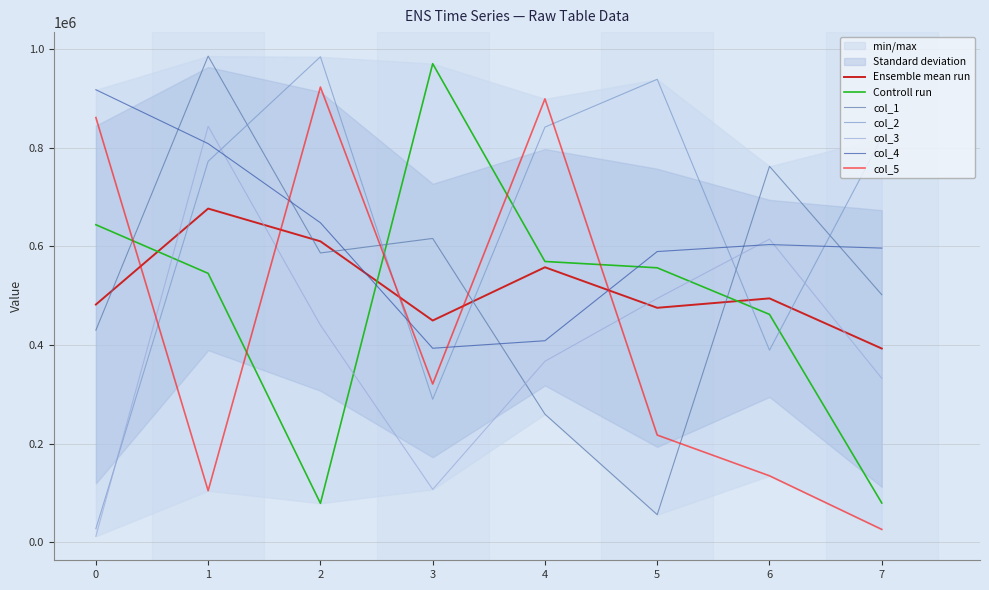

What is the difference between the second highest and second lowest values in the col_4 series?

399805.0